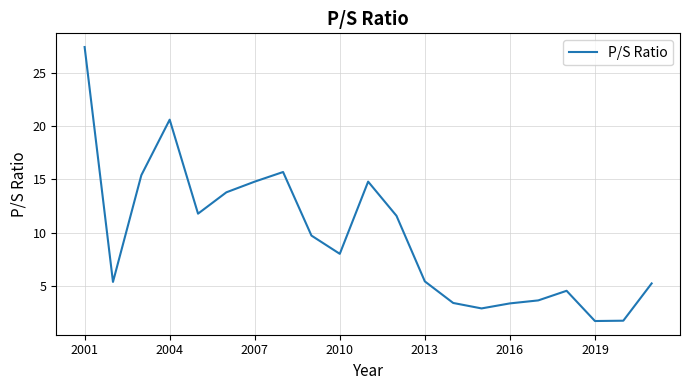

What is the maximum value shown in the chart?

27.4